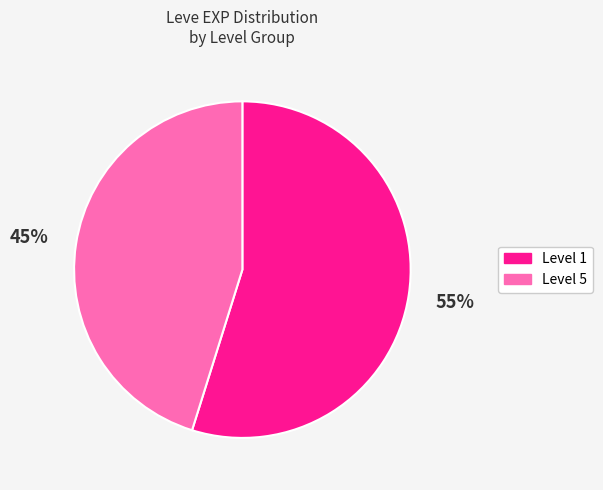

Rank the categories by value from lowest to highest.

Level 5, Level 1